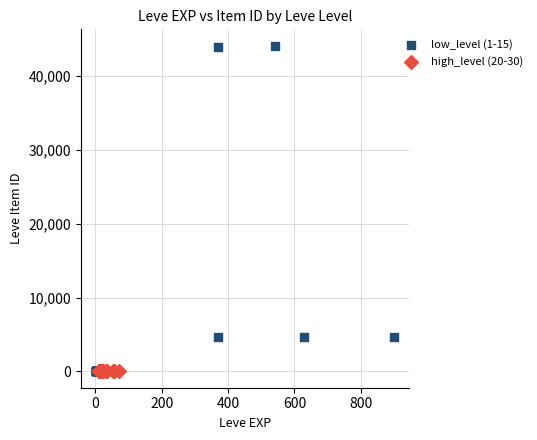

Which series contains the highest Y value?

low_level (1-15)